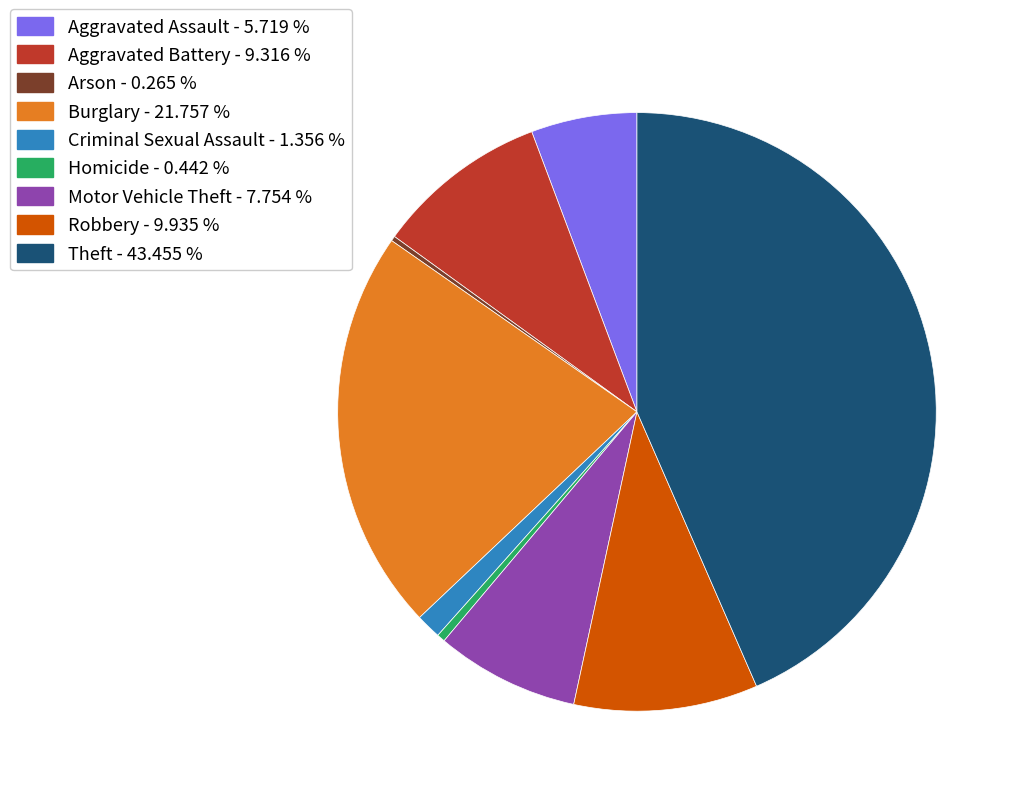

What is the ratio of the value at Aggravated Assault to the value at Aggravated Battery?

0.6